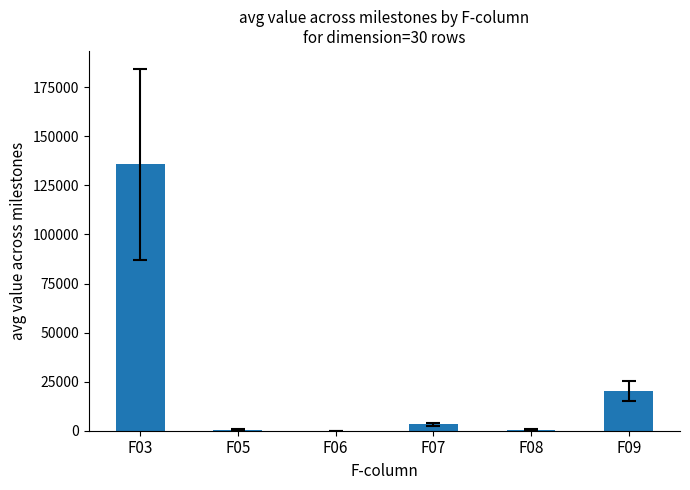

What is the maximum value shown in the chart?

135706.6